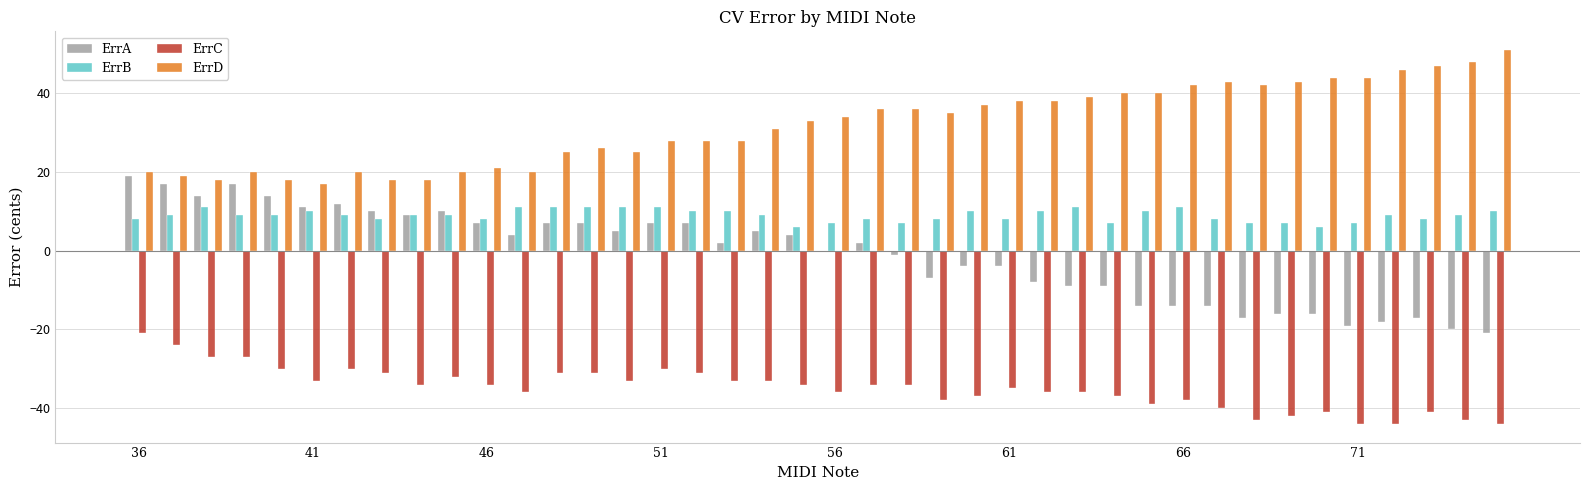

Which series has the largest total across all categories?

ErrD